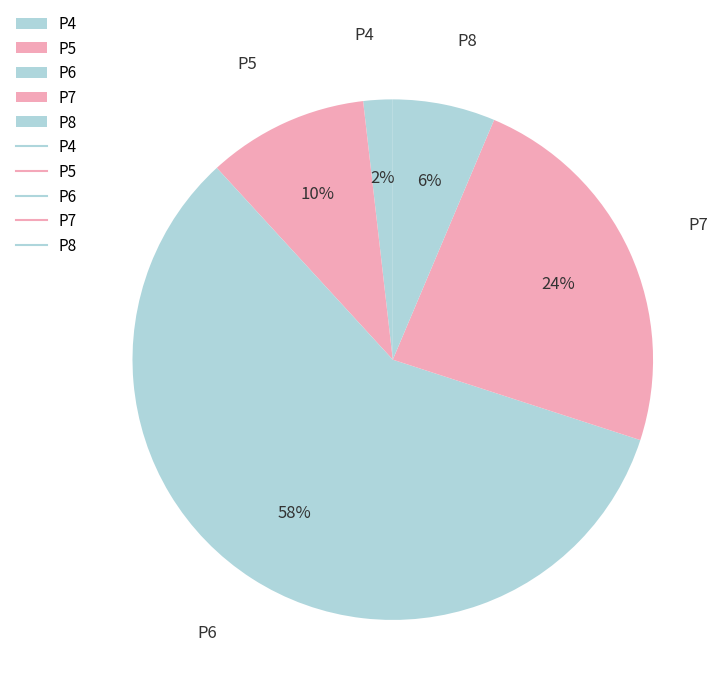

How many slices are in this pie chart?

5